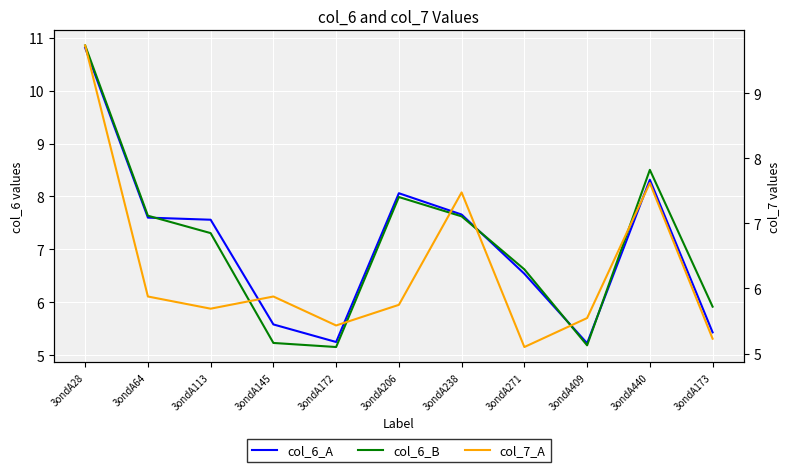

Reading left to right, extract all data points from this chart.

col_6_A: 3ondA28=10.8	3ondA64=7.6	3ondA113=7.6	3ondA145=5.6	3ondA172=5.2	3ondA206=8.1	3ondA238=7.7	3ondA271=6.5	3ondA409=5.2	3ondA440=8.3	3ondA173=5.4
col_6_B: 3ondA28=10.9	3ondA64=7.6	3ondA113=7.3	3ondA145=5.2	3ondA172=5.2	3ondA206=8.0	3ondA238=7.6	3ondA271=6.6	3ondA409=5.2	3ondA440=8.5	3ondA173=5.9
col_7_A: 3ondA28=9.7	3ondA64=5.9	3ondA113=5.7	3ondA145=5.9	3ondA172=5.4	3ondA206=5.7	3ondA238=7.5	3ondA271=5.1	3ondA409=5.5	3ondA440=7.6	3ondA173=5.2